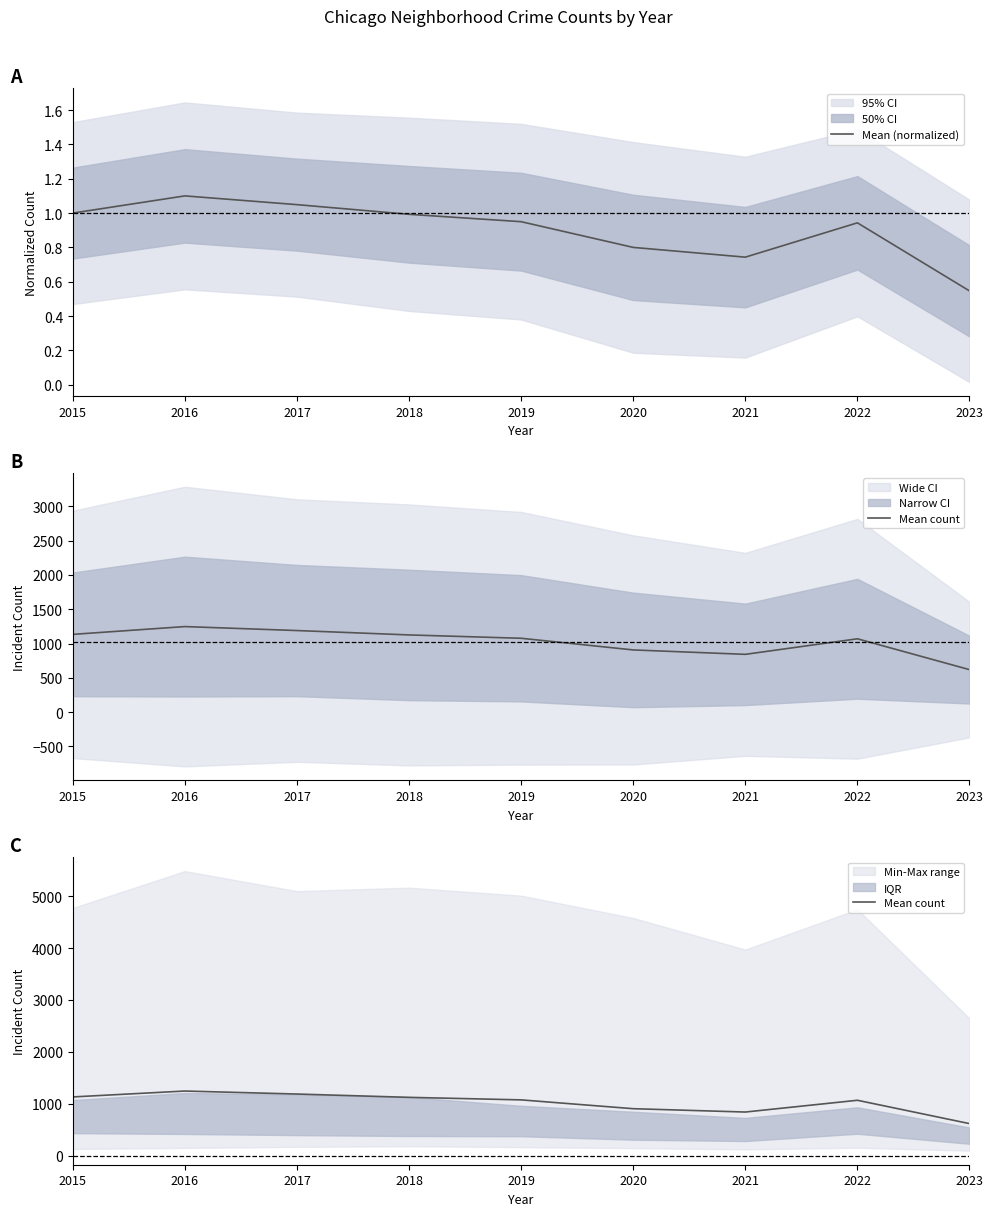

True or false: Mean count has a value of 1887.5 at 2015.

False